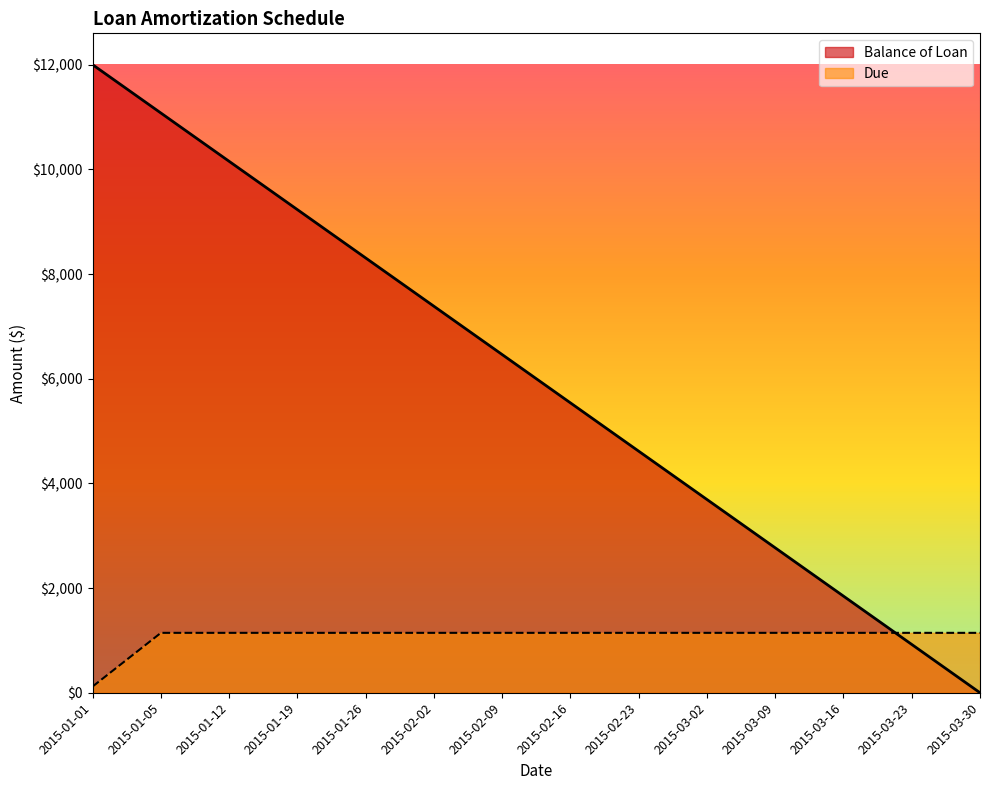

What is the label of the 13th point from the right?

2015-01-05